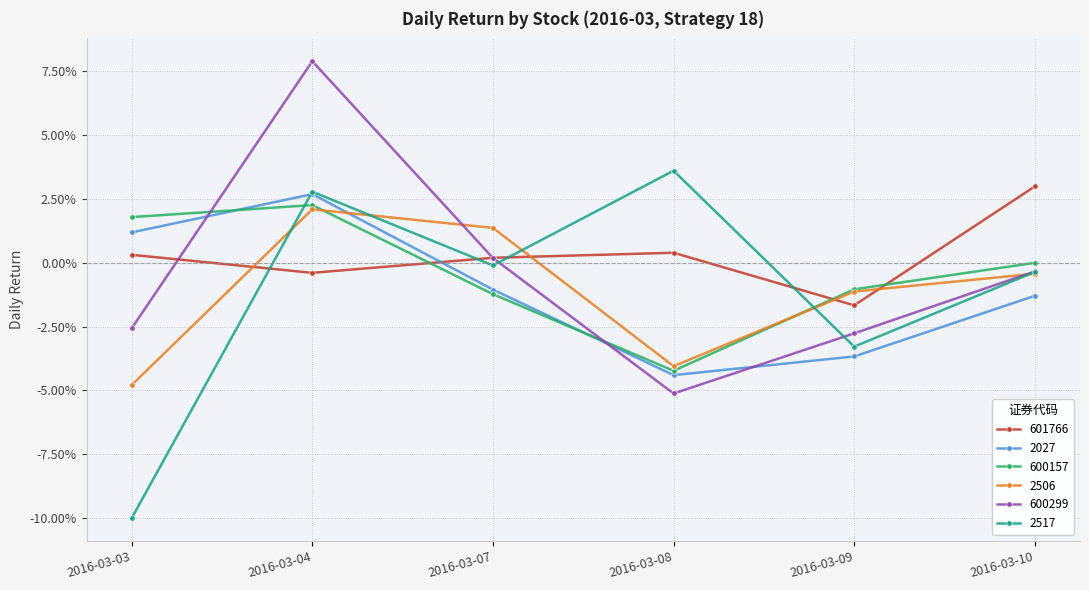

In 2517, how many points are lower than both neighbors (excluding endpoints)?

2